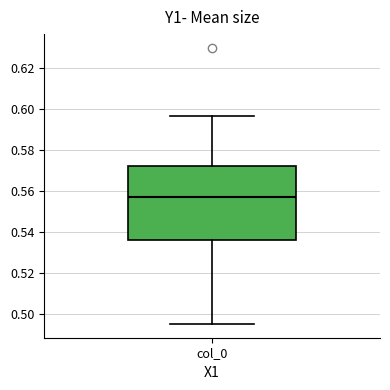

Read this box plot against the y-axis: the position of the median line, the range covered by the box, and the ends of both whiskers. The values are not printed on the chart, so give them approximately, as read against the axis.

median 0.558, box 0.536 to 0.572, whiskers 0.496 to 0.596